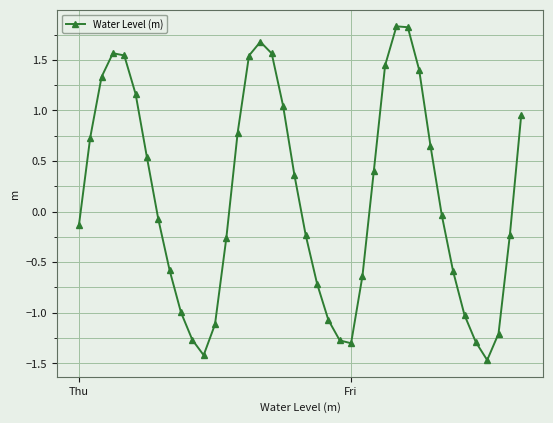

True or false: the data has more than 1 interior local peaks.

True